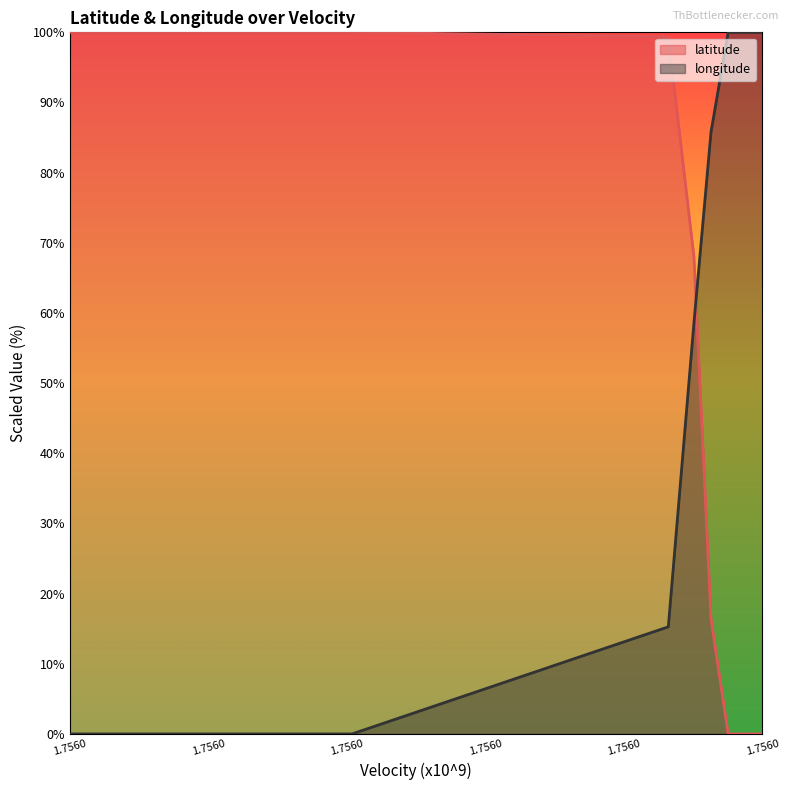

What are all the series names shown in the legend?

latitude, longitude